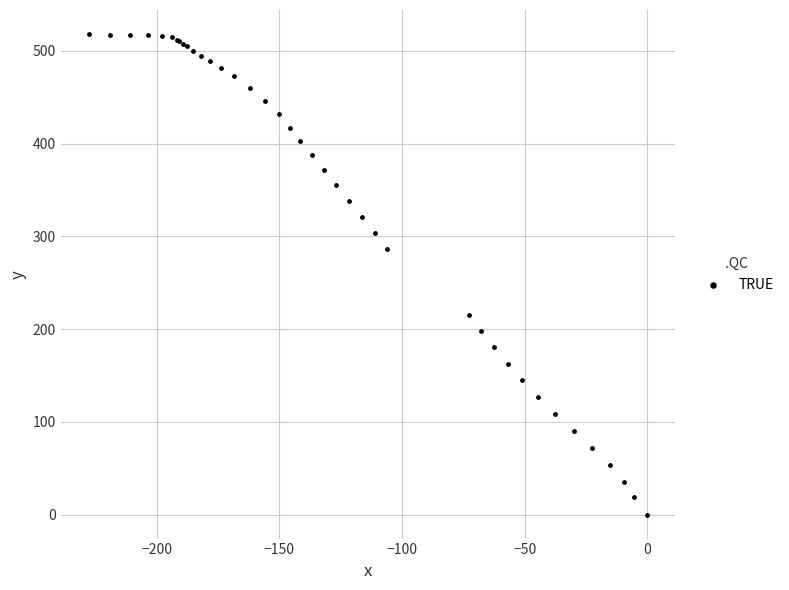

What Y value in the scatter plot is closest to 259?

286.5